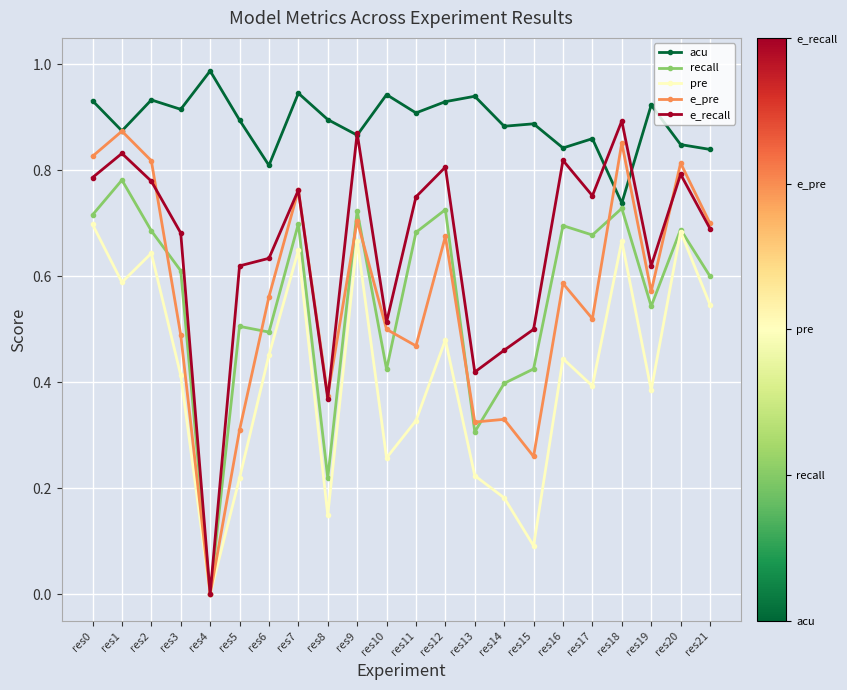

True or false: pre and acu intersect in this chart.

False